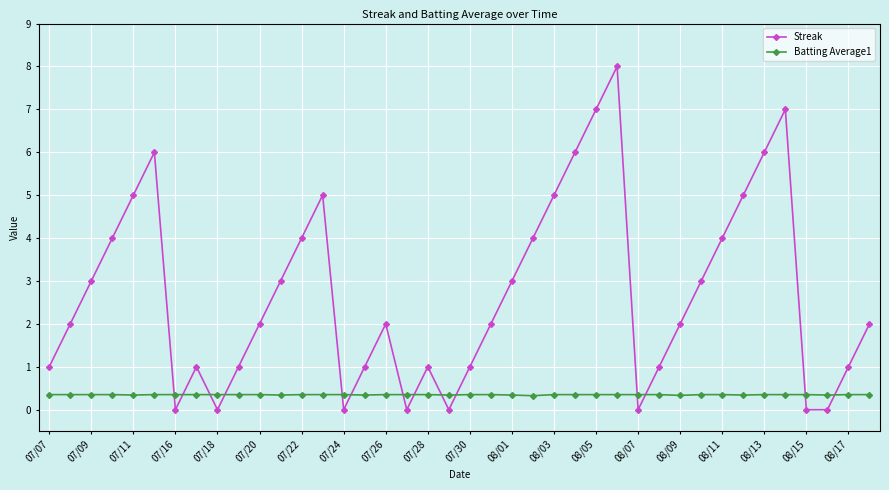

Count the number of categories in the chart.

40